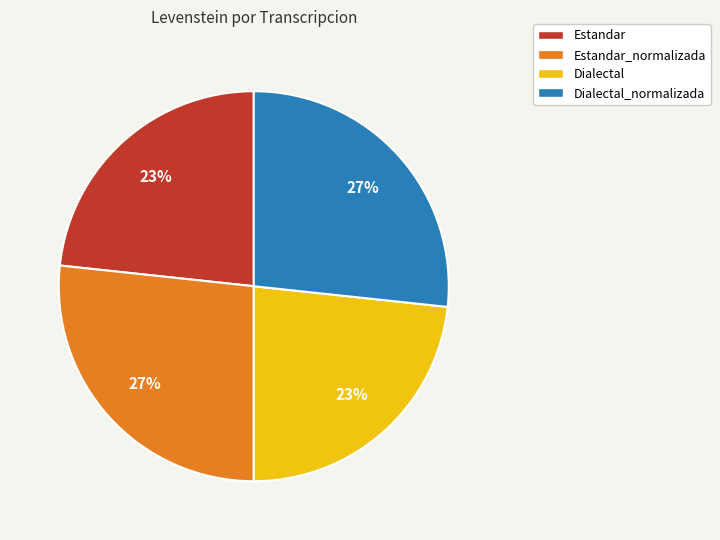

The Estandar slice represents 23% of the pie. True or false?

True